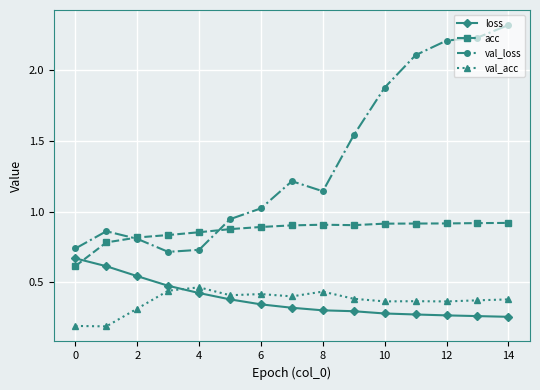

What is the average value of the val_loss series?

1.4